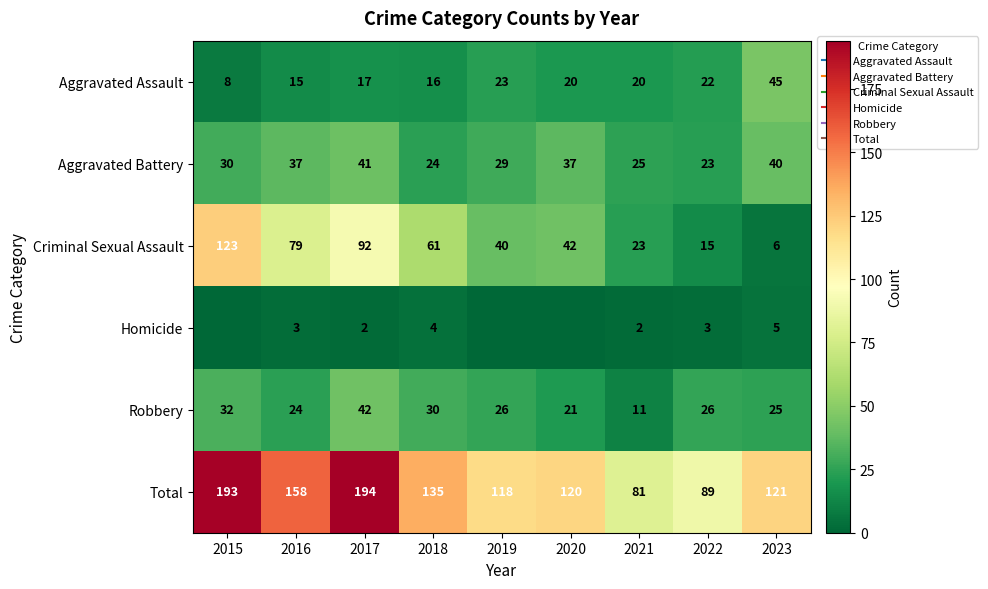

Which series has the largest range (max minus min)?

Criminal Sexual Assault